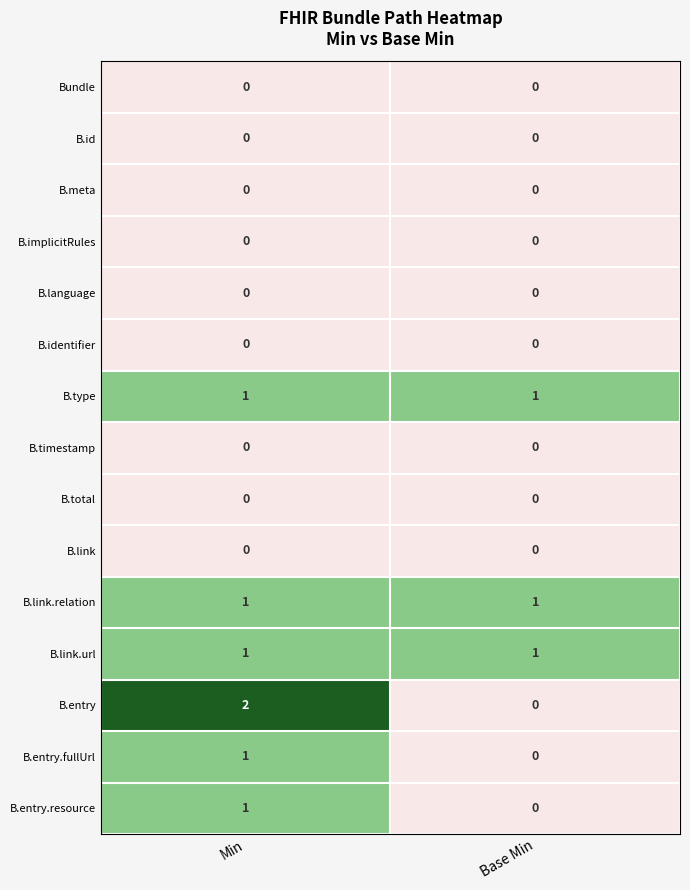

What is the total value across all series at Base Min?

3